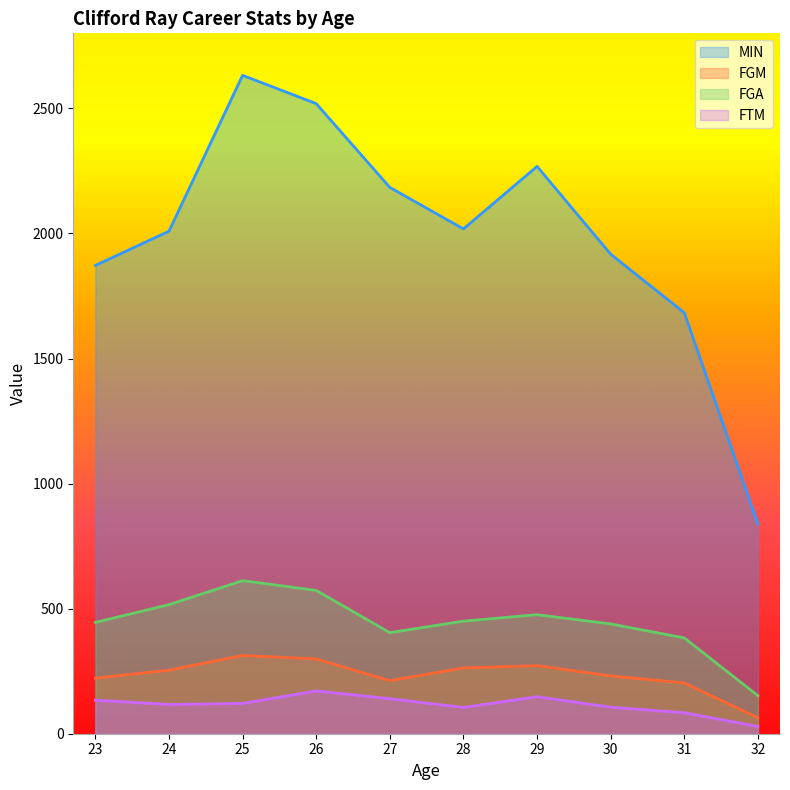

Which has a higher value, 26 or 25?

25